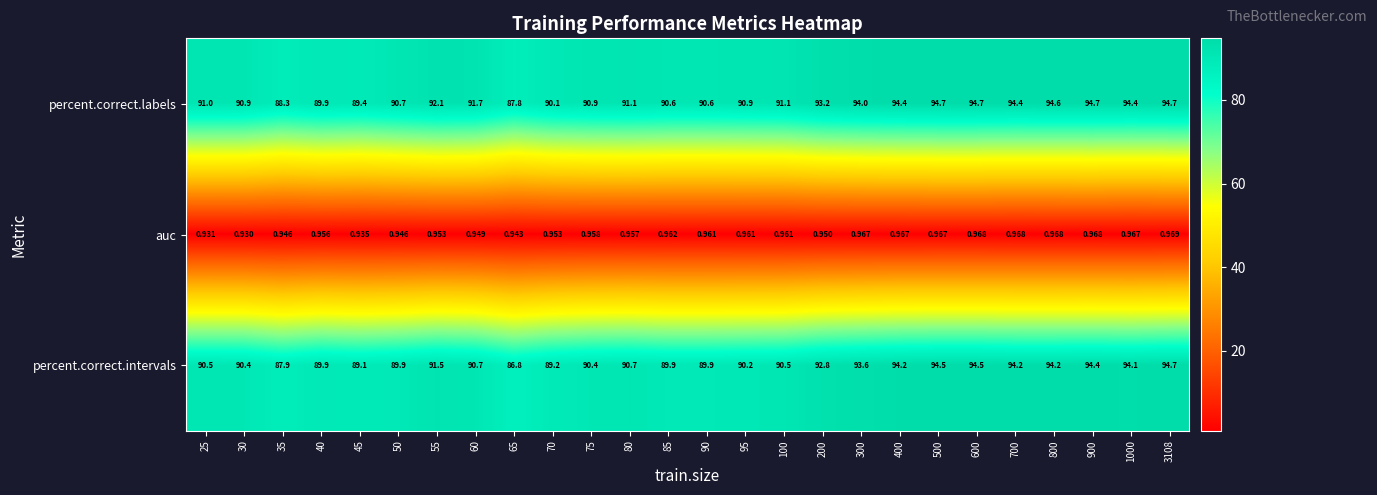

At 1000, list the series in order from smallest to largest.

auc, percent.correct.intervals, percent.correct.labels